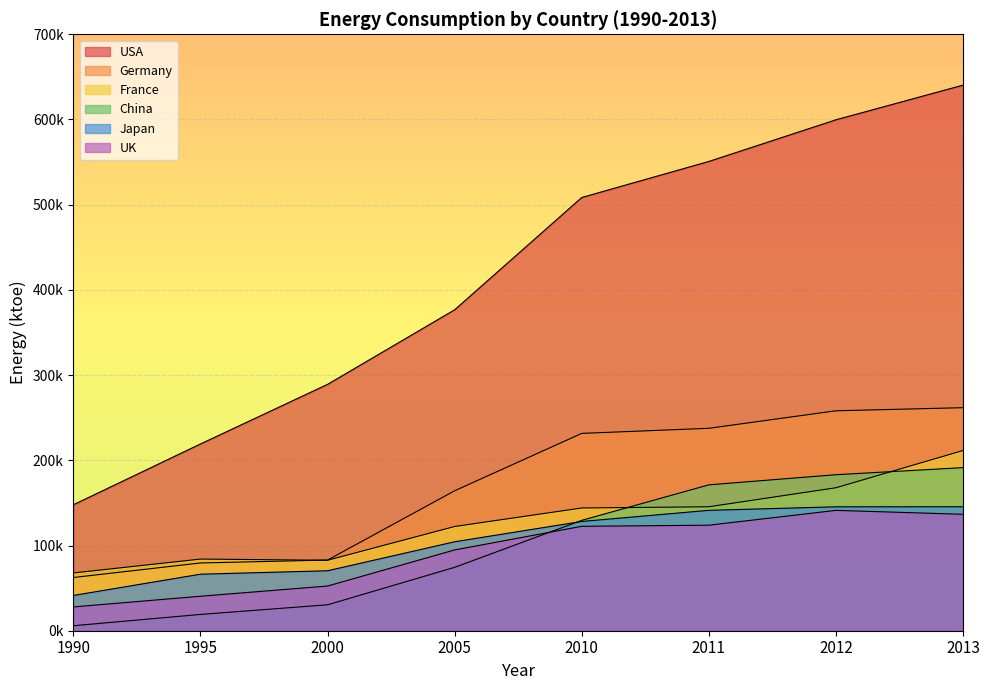

True or false: Germany and USA intersect in this chart.

False